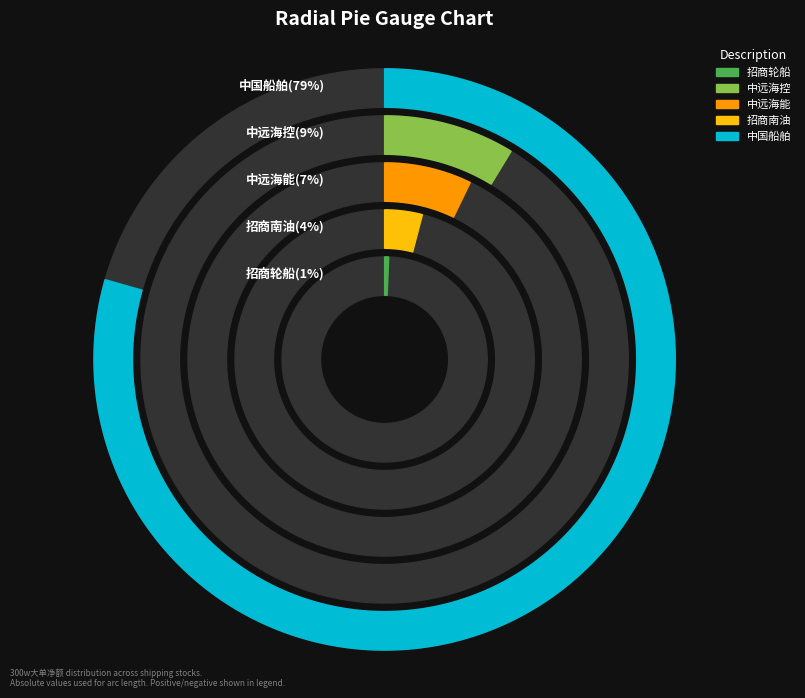

The 招商轮船 slice represents 9% of the pie. True or false?

False